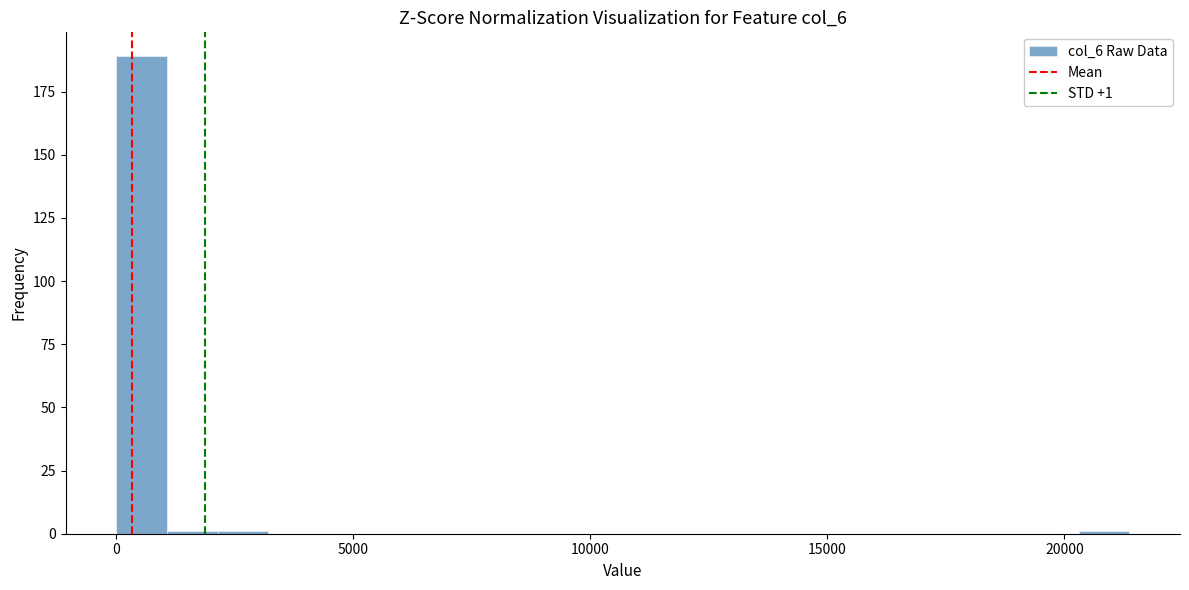

Read against the x-axis, roughly where is the centre of the tallest bar?

500